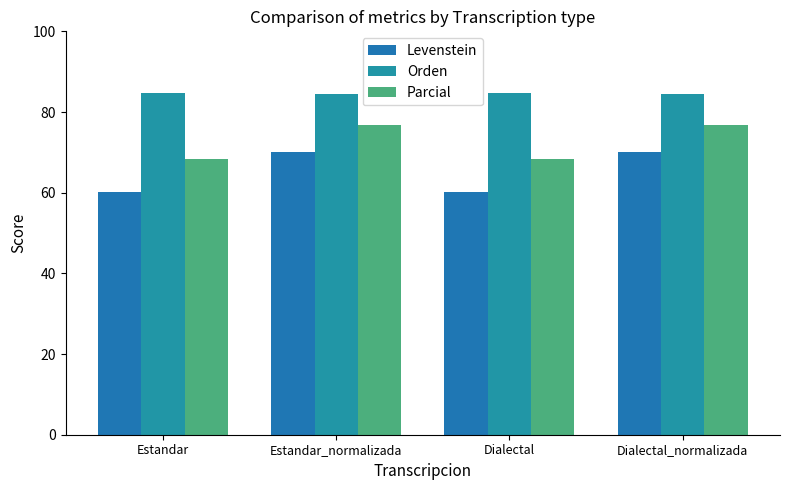

Reading left to right, list all the values displayed in this chart.

Levenstein: Estandar=60.2	Estandar_normalizada=70.2	Dialectal=60.2	Dialectal_normalizada=70.2
Orden: Estandar=84.7	Estandar_normalizada=84.5	Dialectal=84.7	Dialectal_normalizada=84.5
Parcial: Estandar=68.4	Estandar_normalizada=76.7	Dialectal=68.4	Dialectal_normalizada=76.7